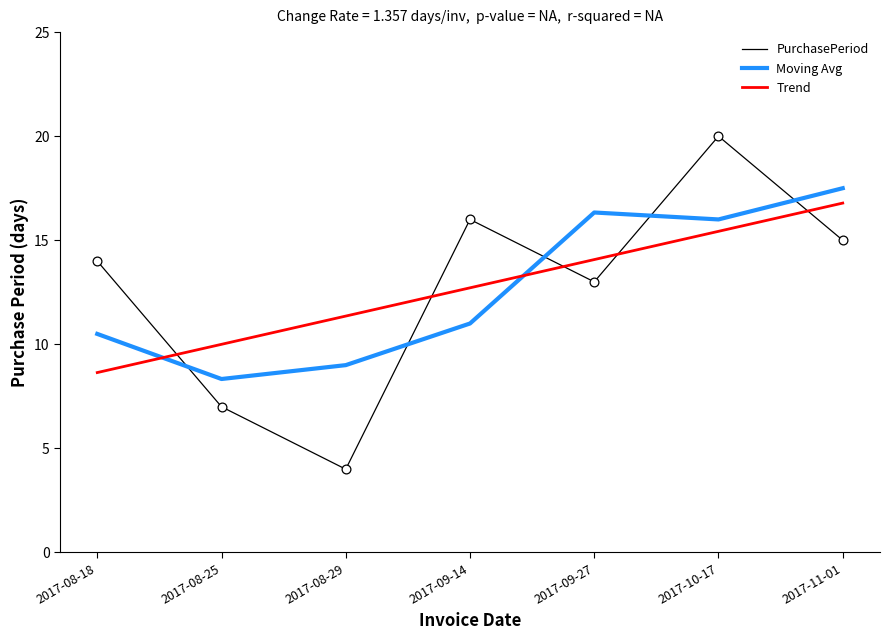

Which series changed the most between 2017-10-17 and 2017-11-01?

PurchasePeriod